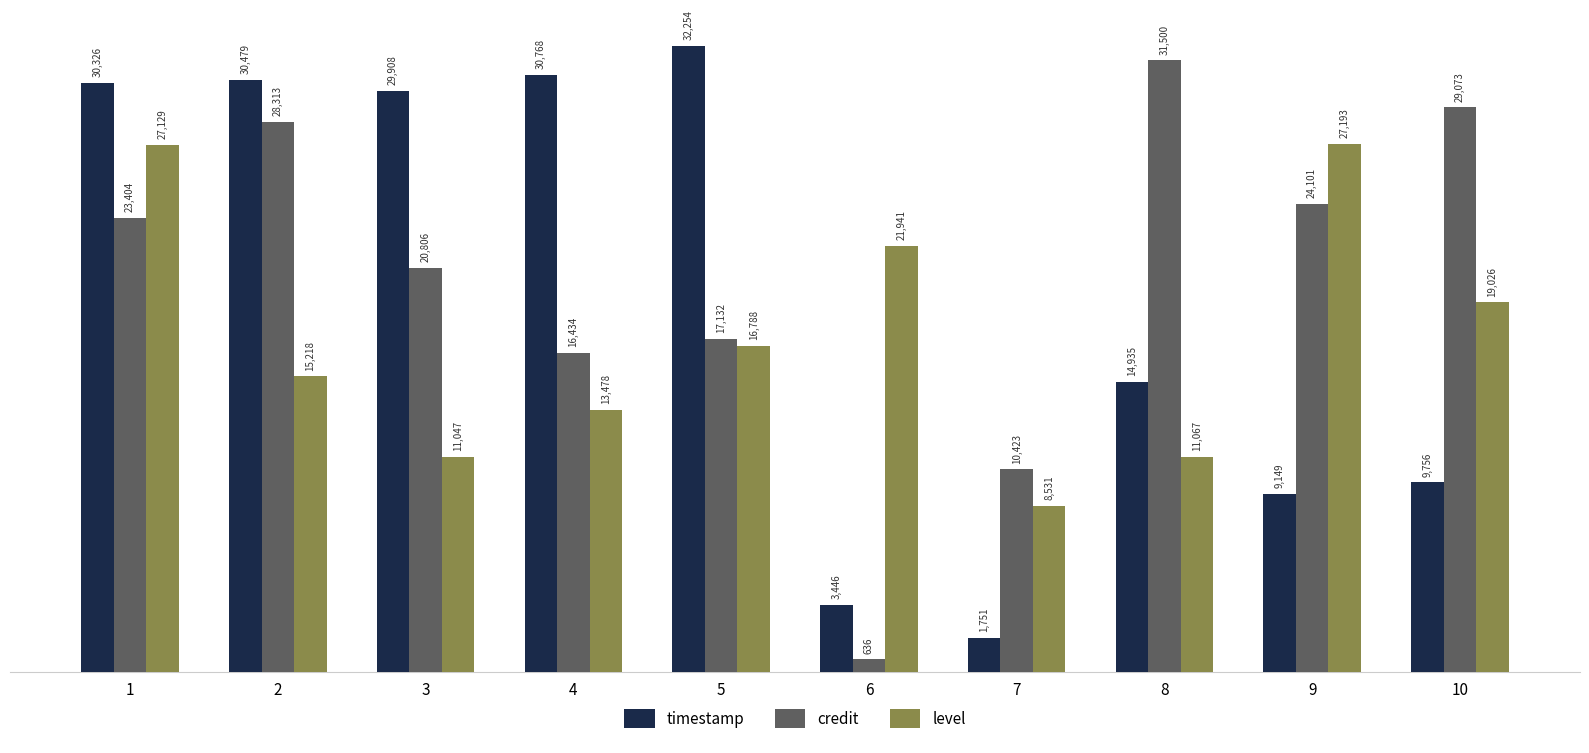

What is the smallest value displayed?

636